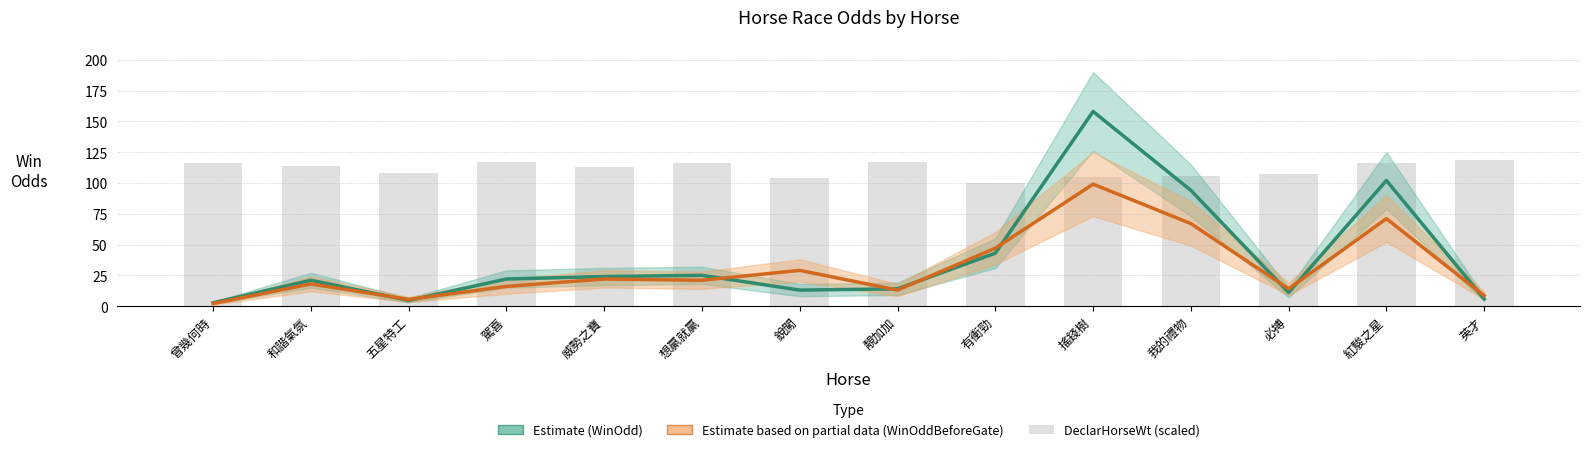

At which category does the chart reach its minimum across all series?

曾幾何時